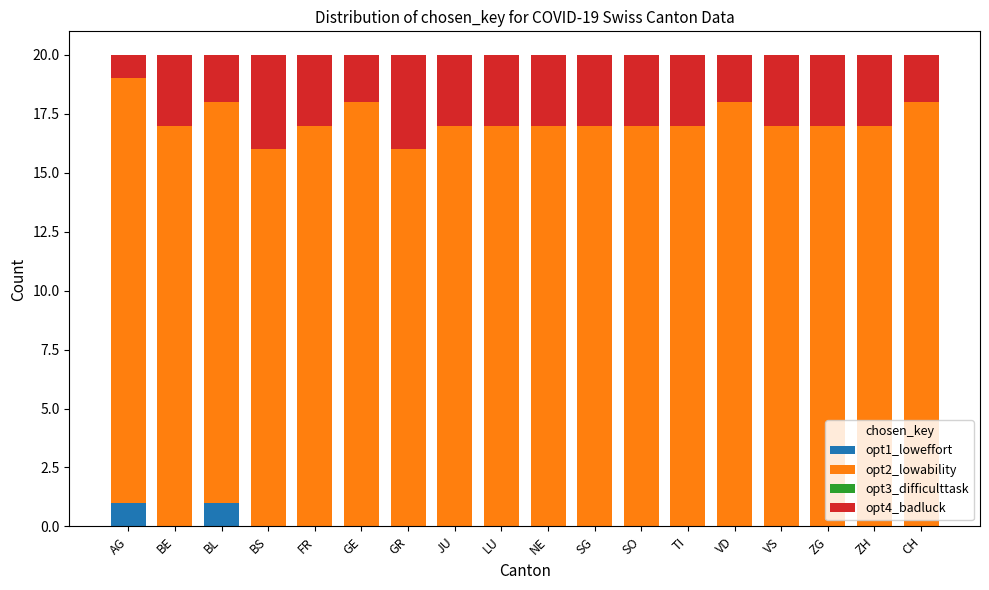

Are the bars grouped side by side (vs. stacked)?

No